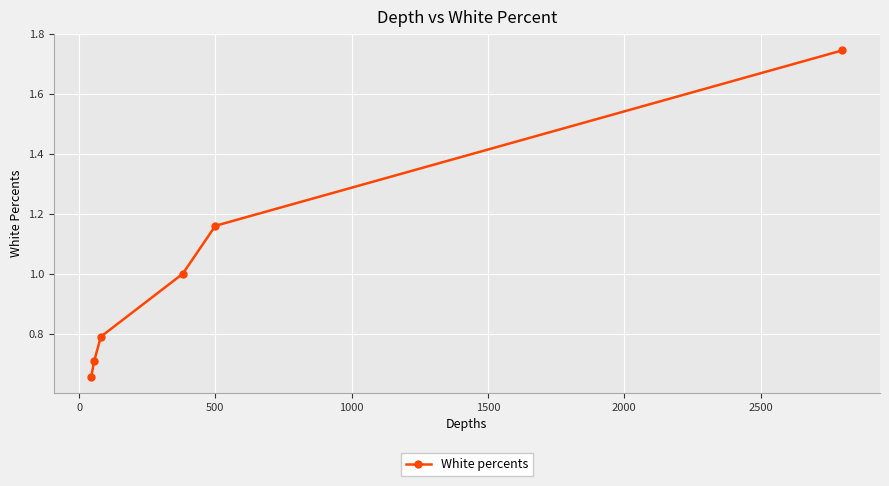

What is the sum of all values?

6.1